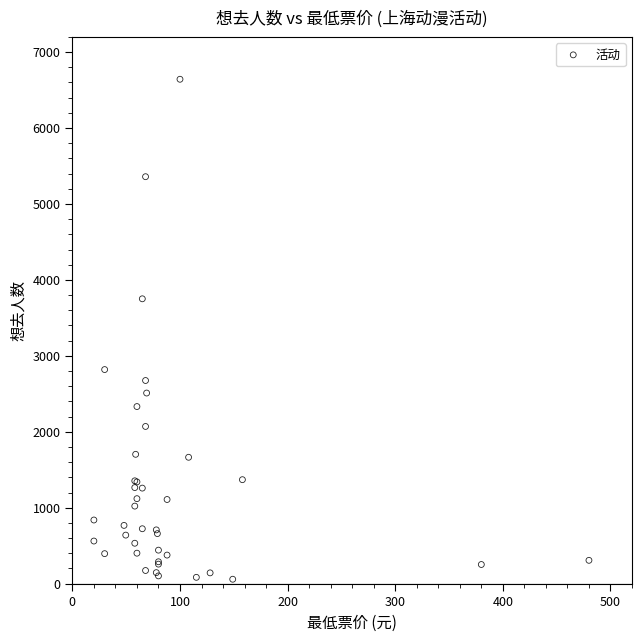

What Y value in the scatter plot is closest to 3350?

3751